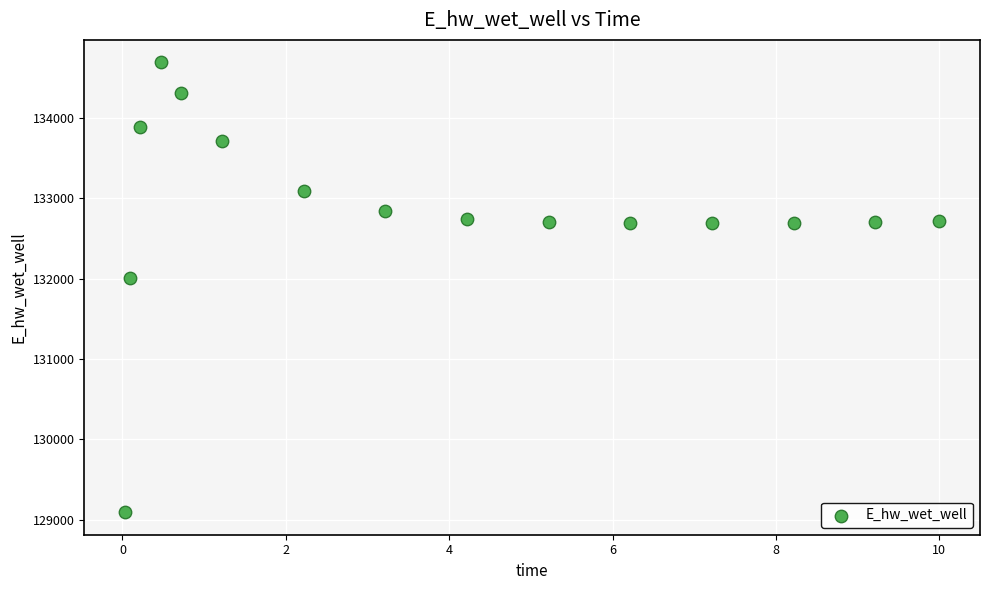

What is the range of Y values (max minus min)?

5596.8